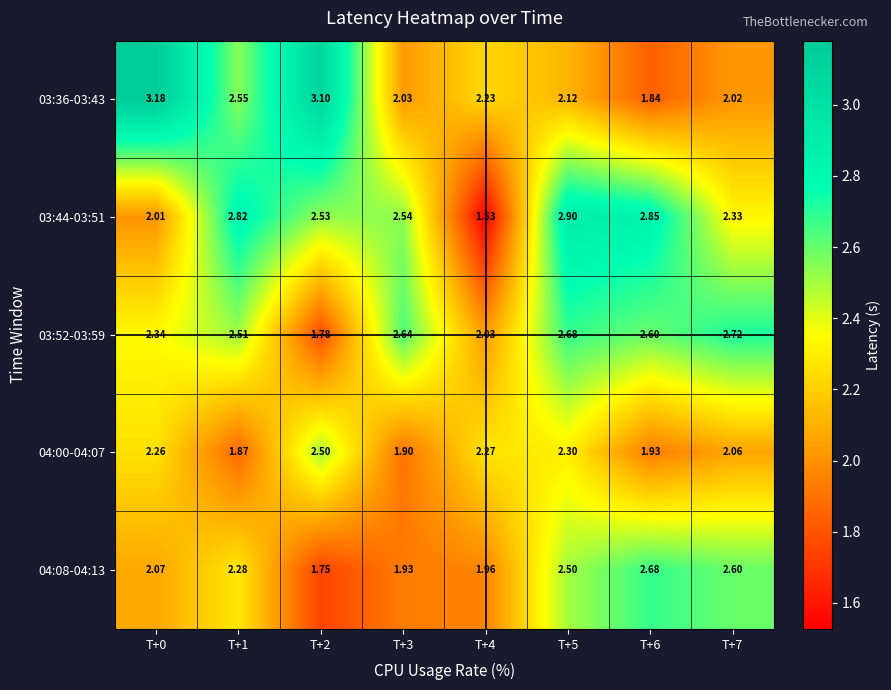

How many series are shown in this chart?

5